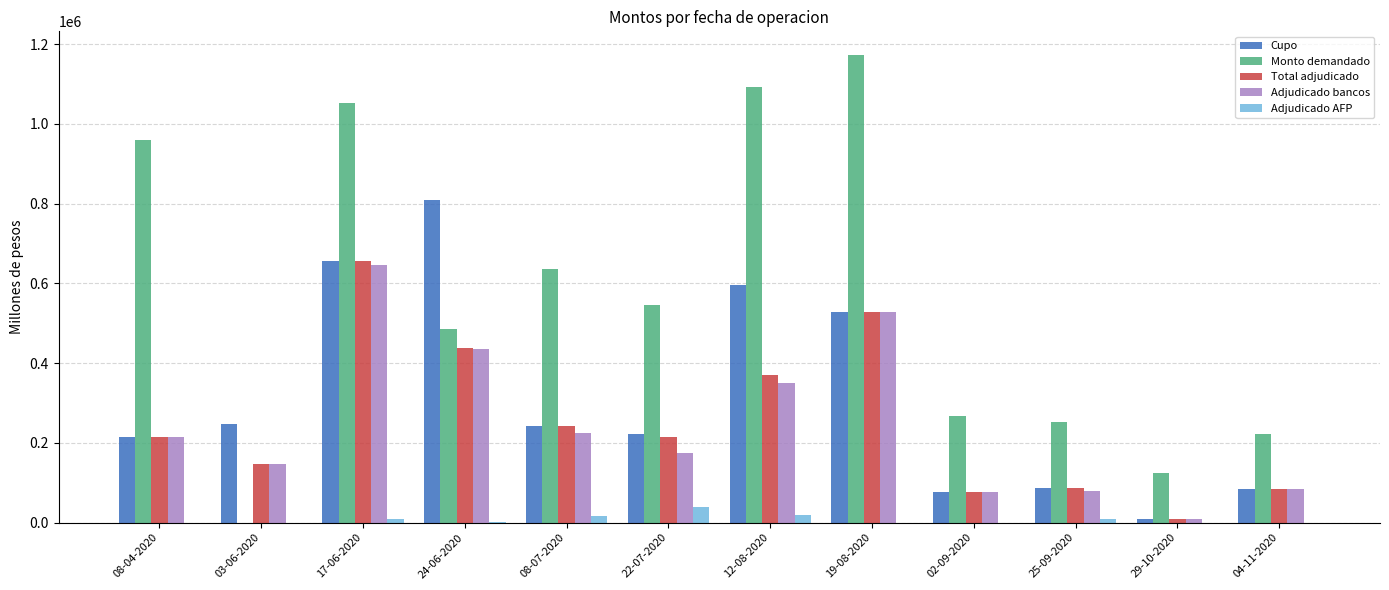

Which category has the highest value in the Cupo series?

24-06-2020